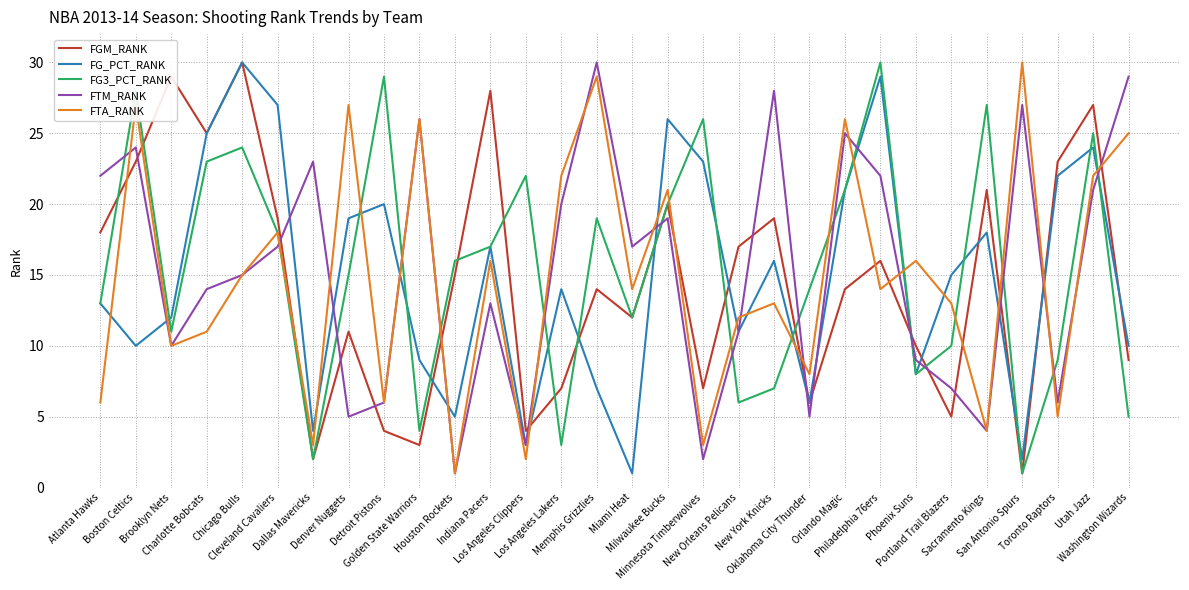

What is the highest value of the FTM_RANK series?

30